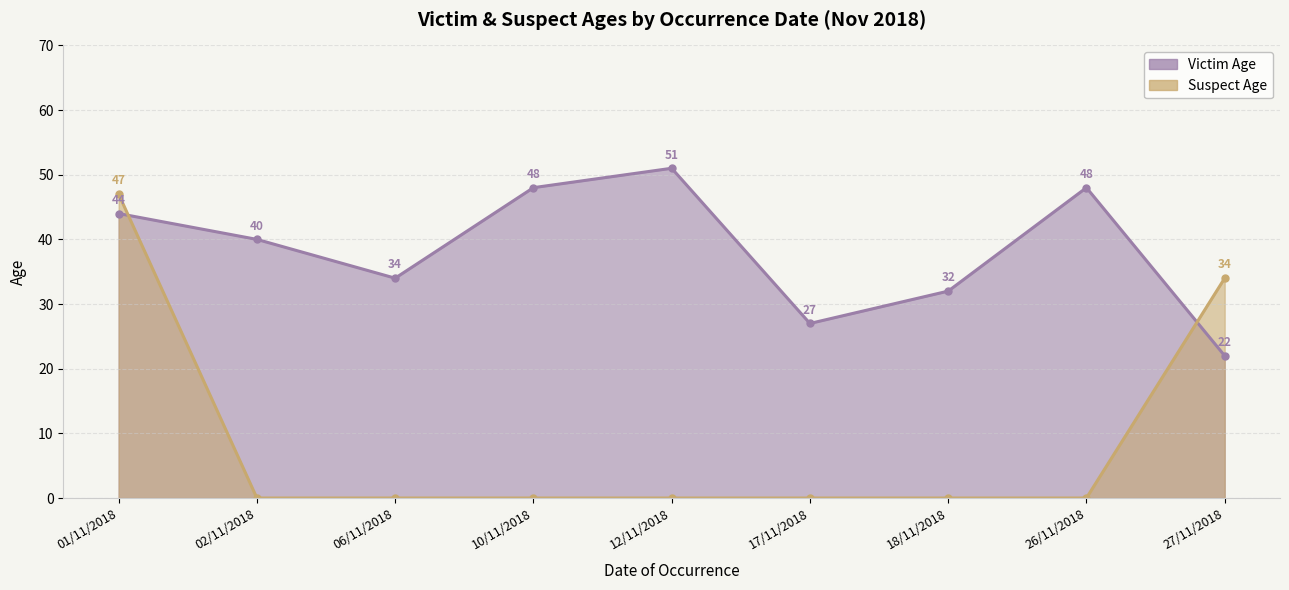

What is the average value of the Victim Age series?

38